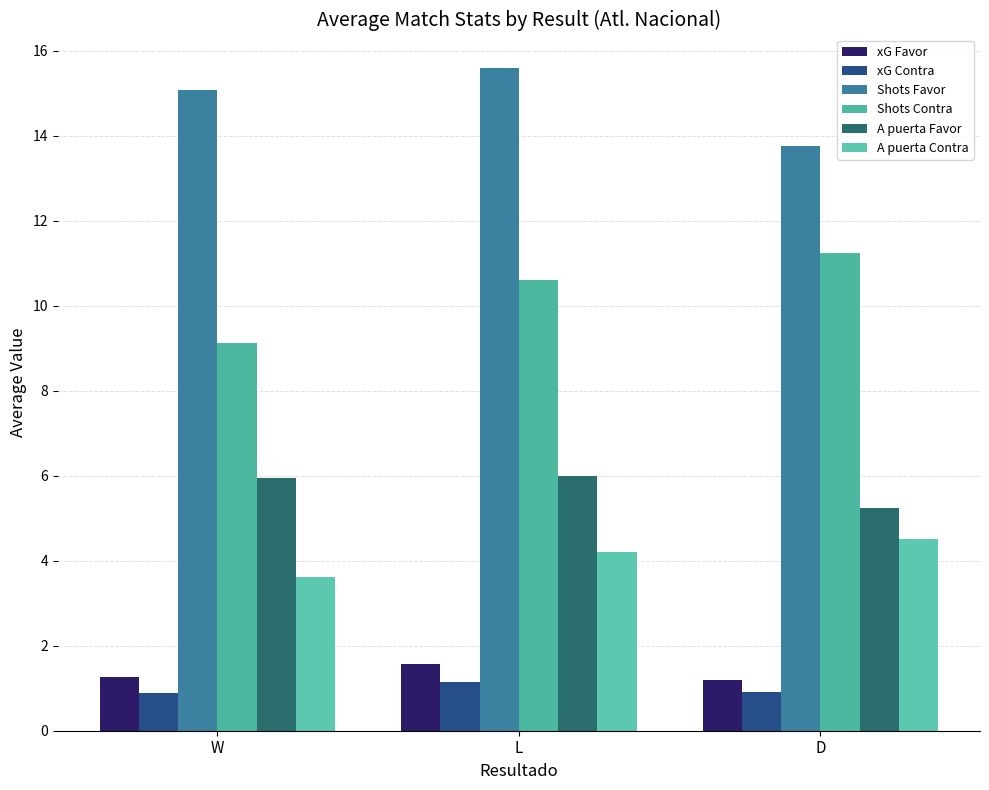

Is the value of A puerta Contra at W greater than the value of A puerta Favor at W?

No